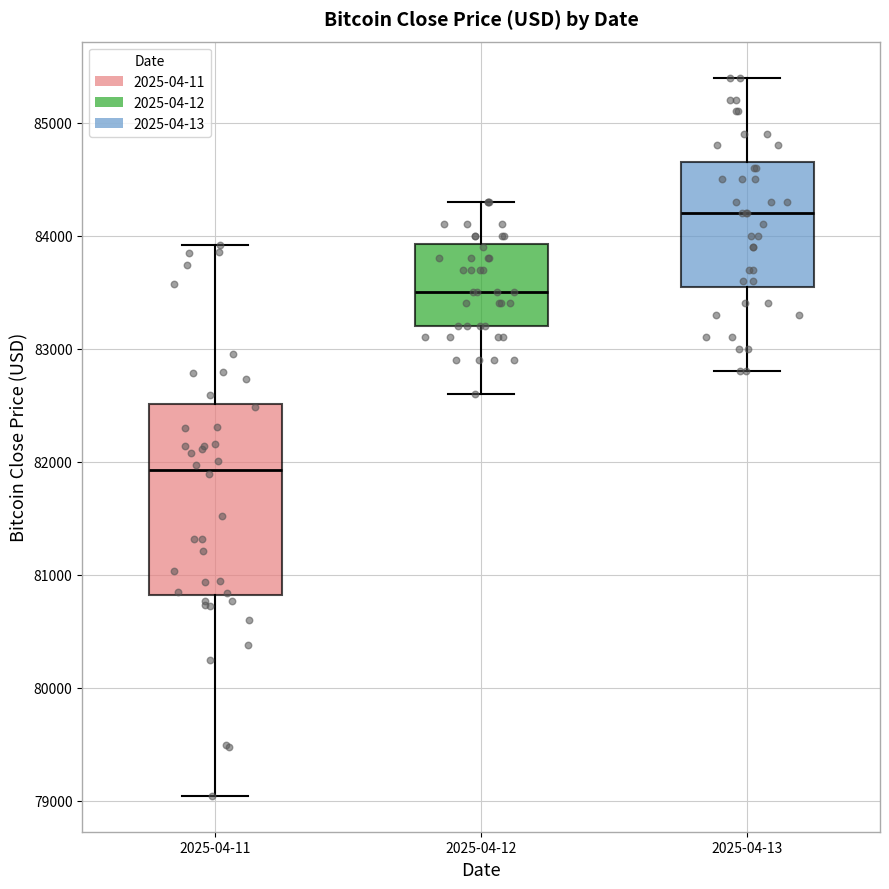

Which box has the lowest median line?

2025-04-11